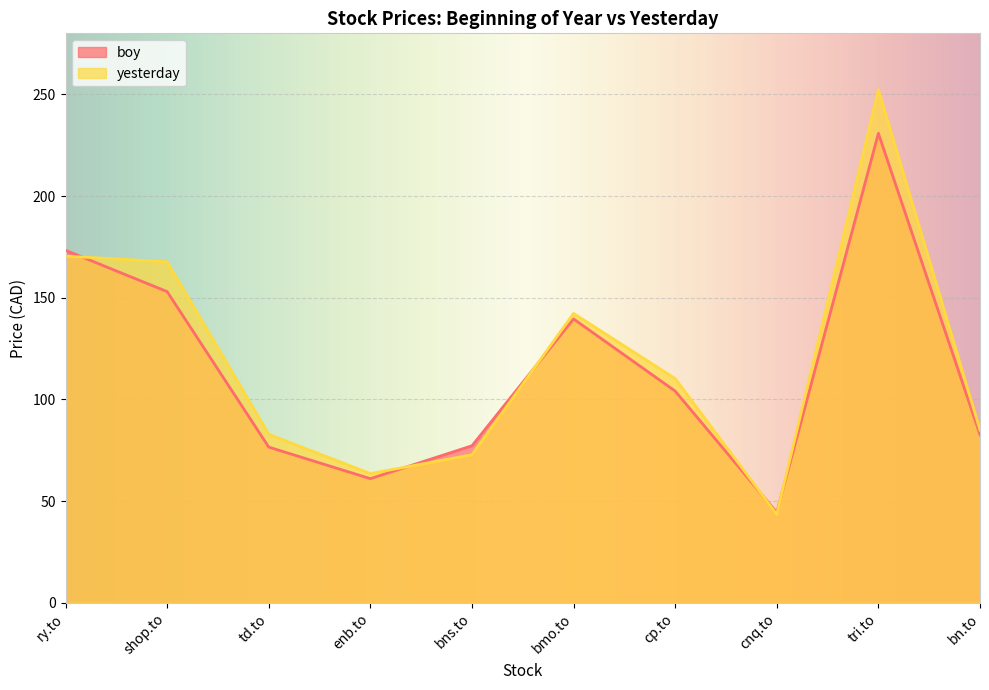

In boy, how many points are lower than both neighbors (excluding endpoints)?

2